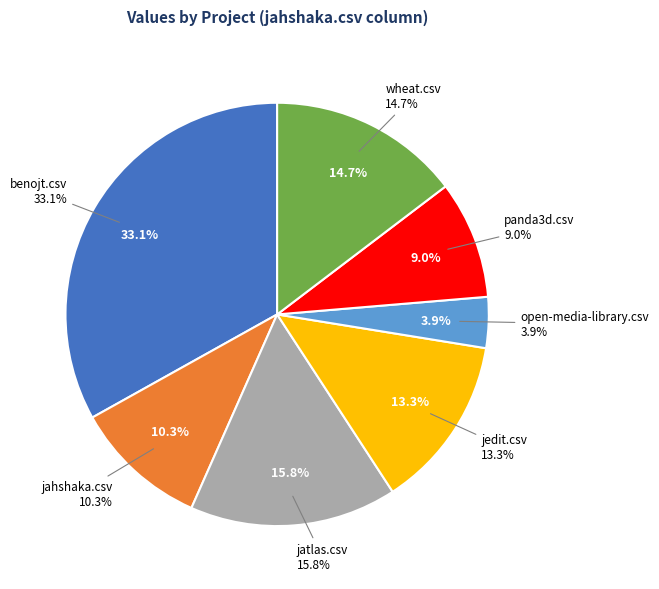

Which category has the biggest portion of the pie?

benojt.csv